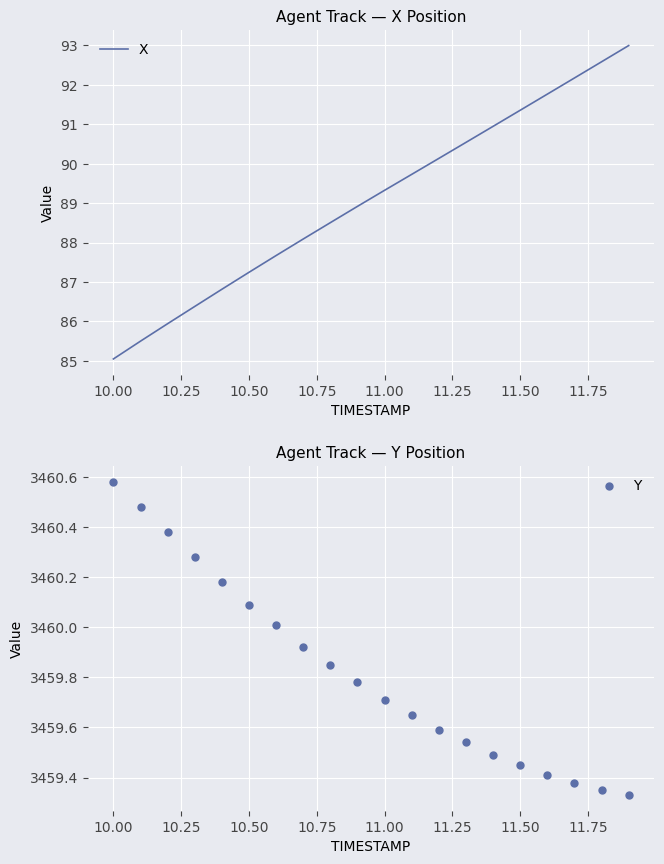

Which series contains the lowest Y value?

X